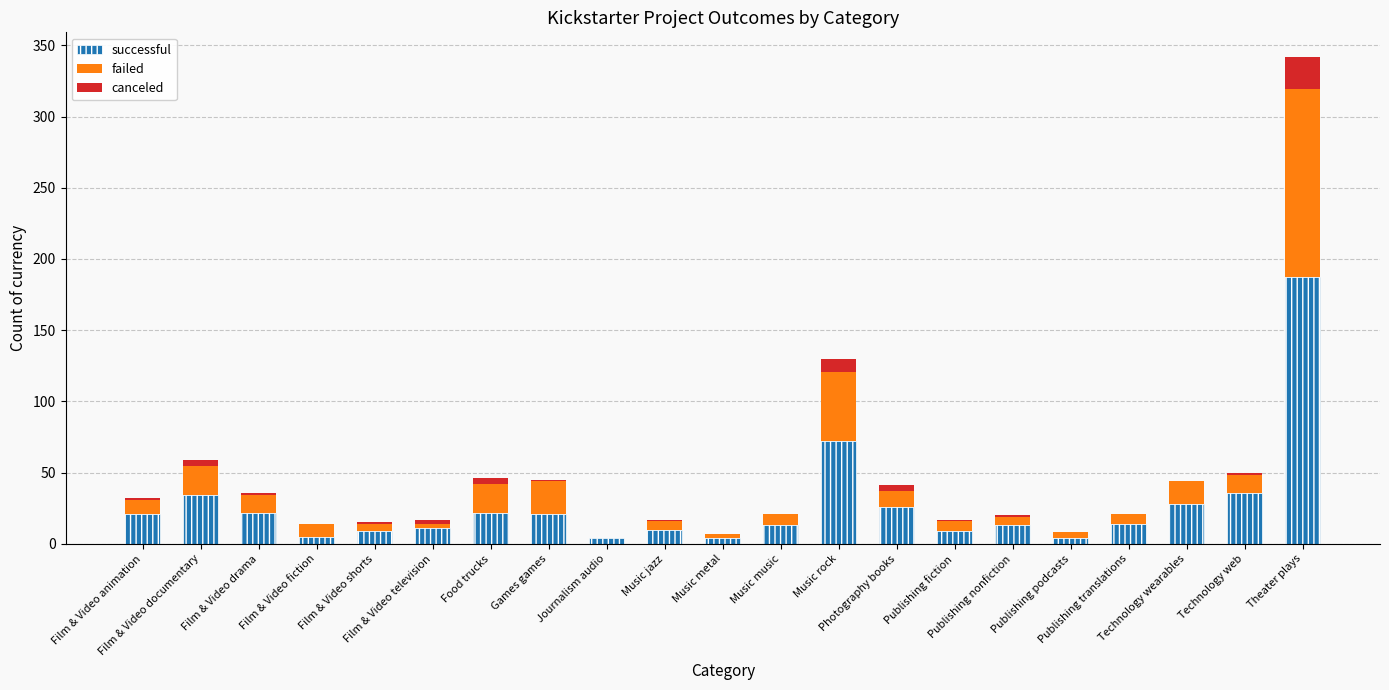

What is the sum of all successful values?

565